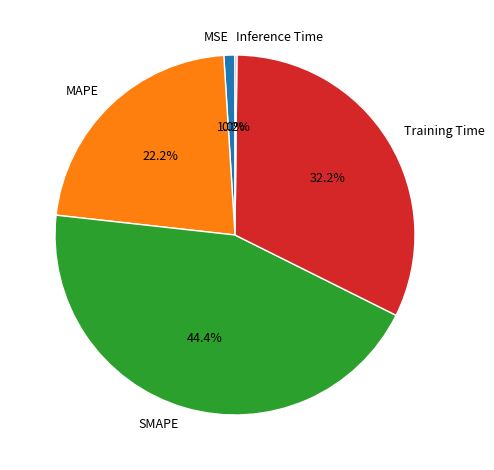

Is MSE the majority of the pie?

No